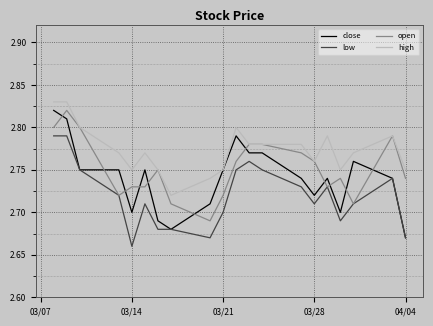

Rank the series by their average value, from highest to lowest.

high, open, close, low